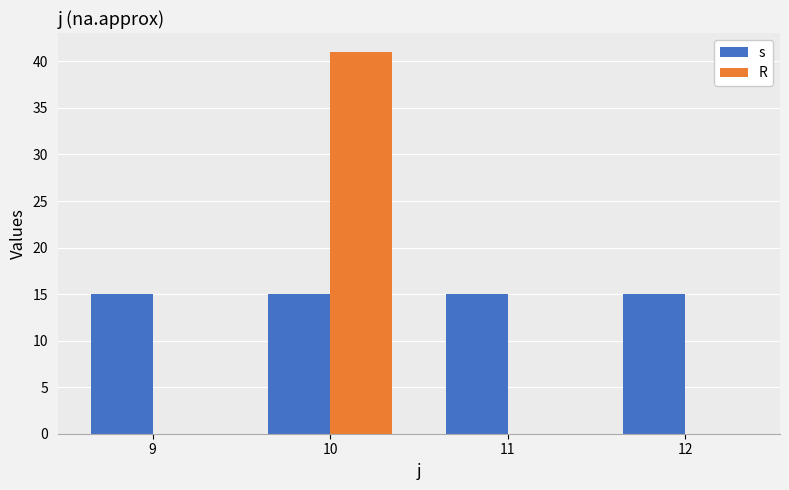

What is the sum of the s values at 10 and 9?

30